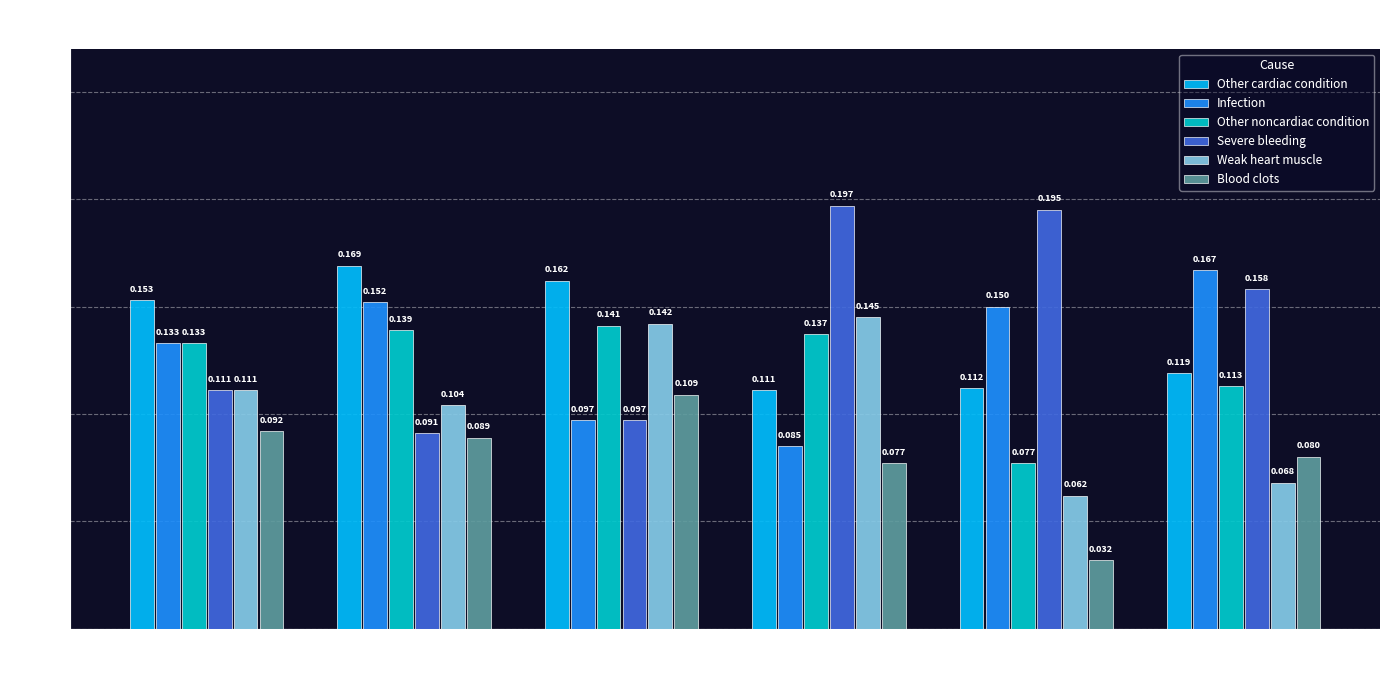

Is the value of Other noncardiac condition at Black greater than the value of Other cardiac condition at Hispanic?

Yes